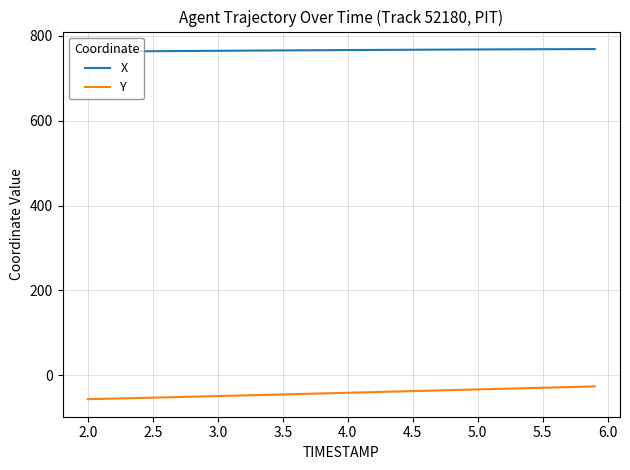

Which series has the largest total across all categories?

X